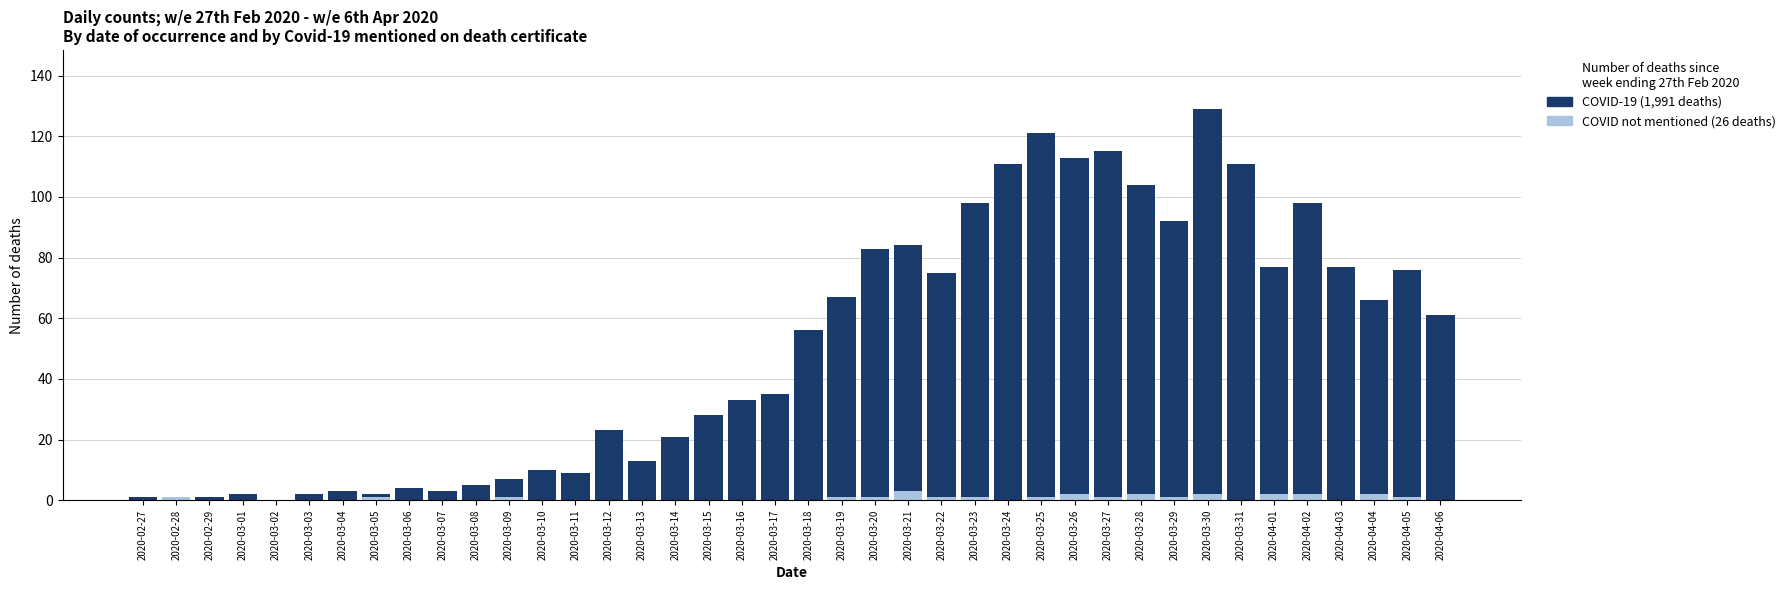

What is the total value across all series at 2020-03-31?

111